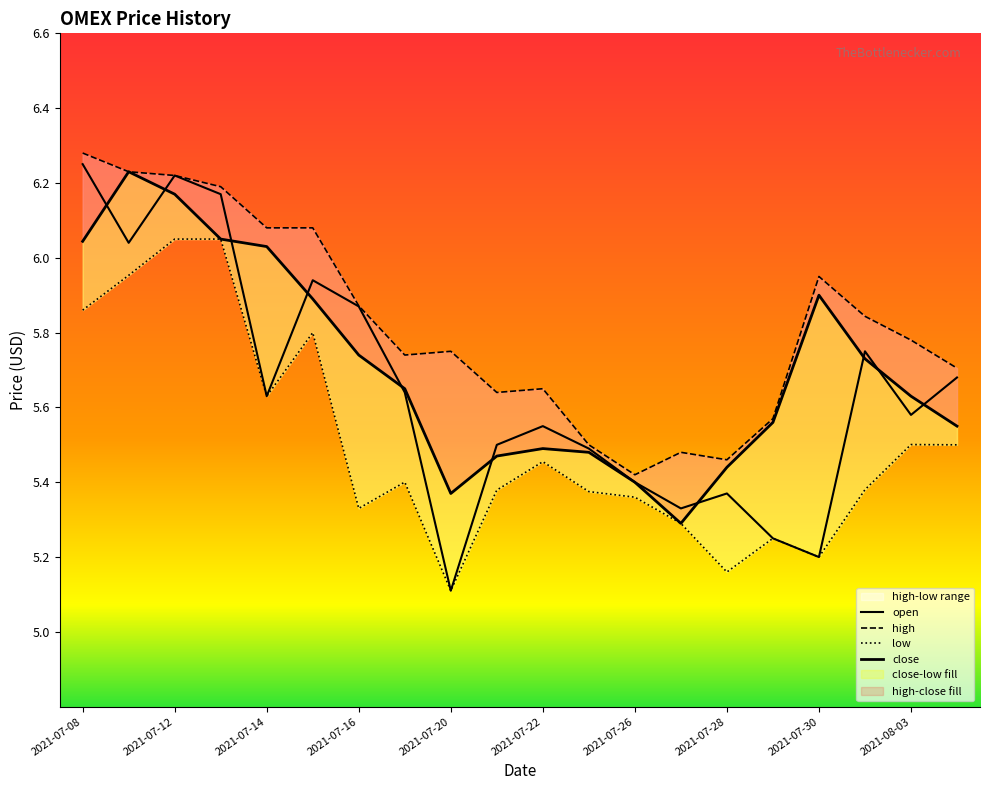

Which series changed the most between 2021-07-22 and 2021-07-29?

open